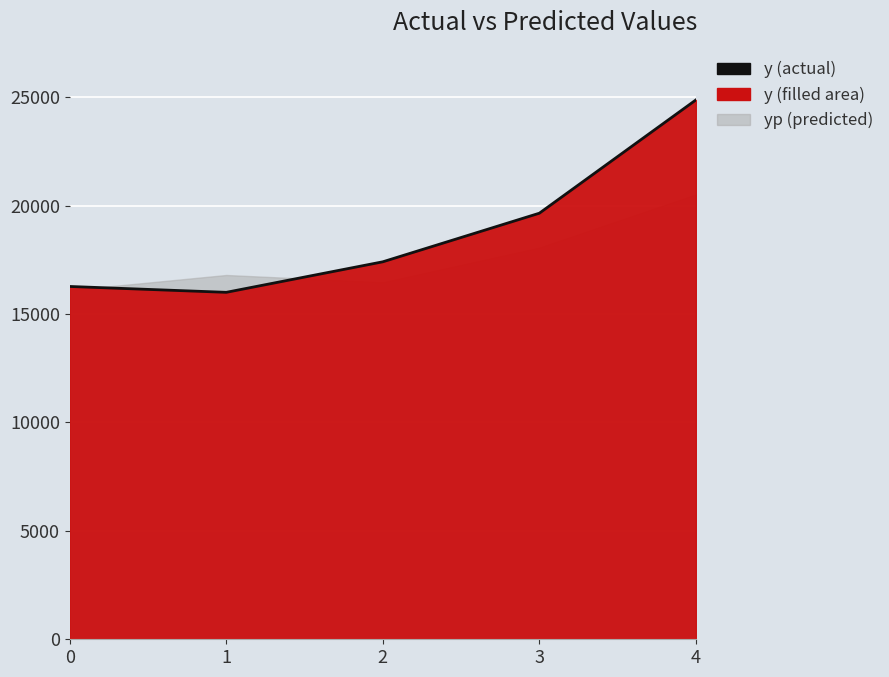

The value at 4 is 24874.5. True or false?

True